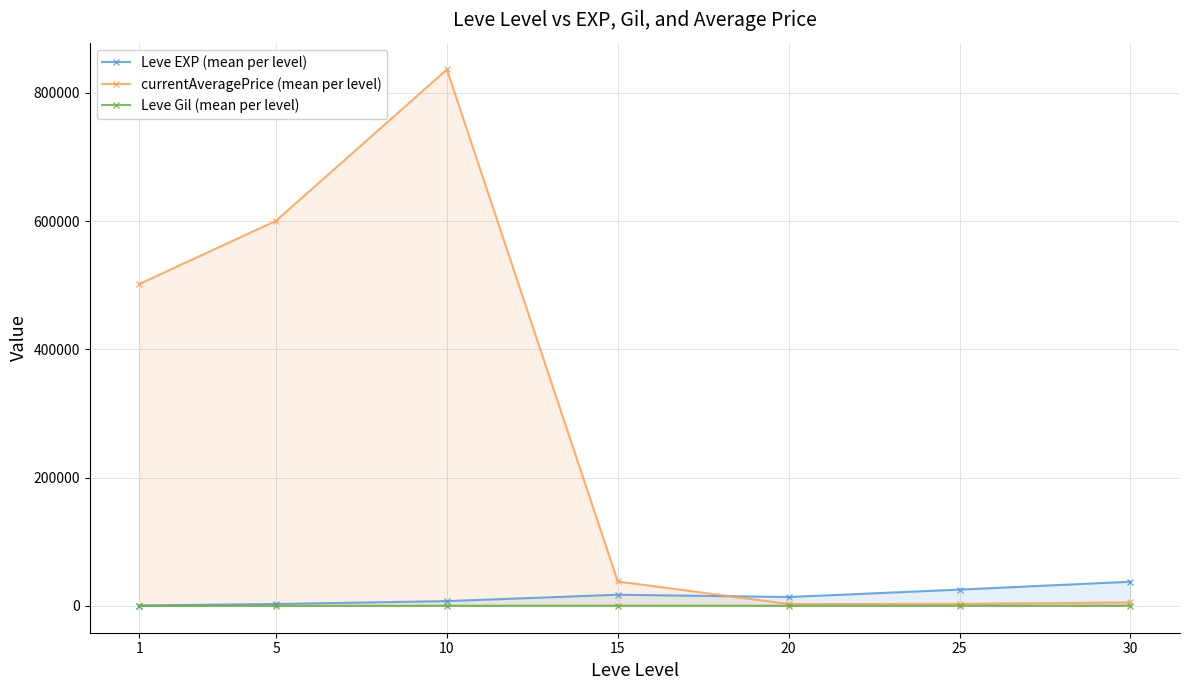

What is the average value of the currentAveragePrice (mean per level) series?

284009.8